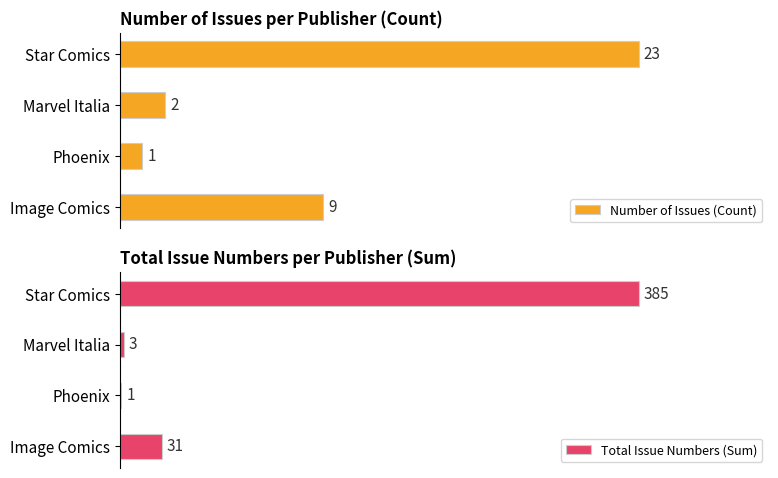

List the labels in order of Number of Issues (Count) value, largest first.

Star Comics, Image Comics, Marvel Italia, Phoenix